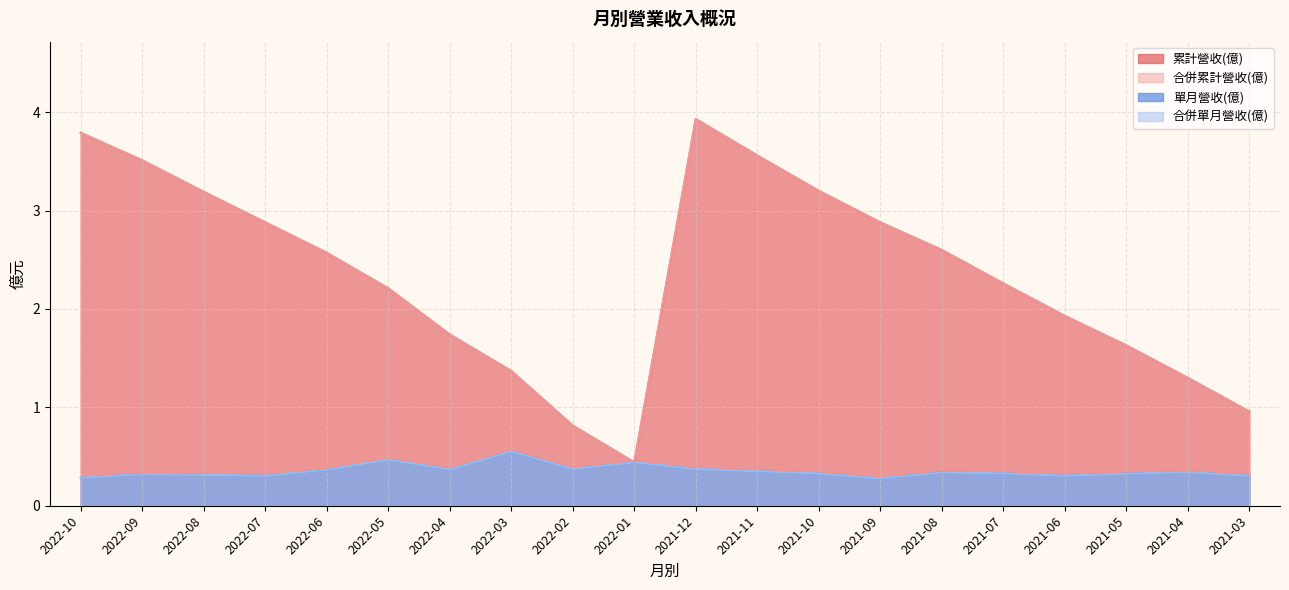

How many 單月營收(億) values are between 0 and 1?

20